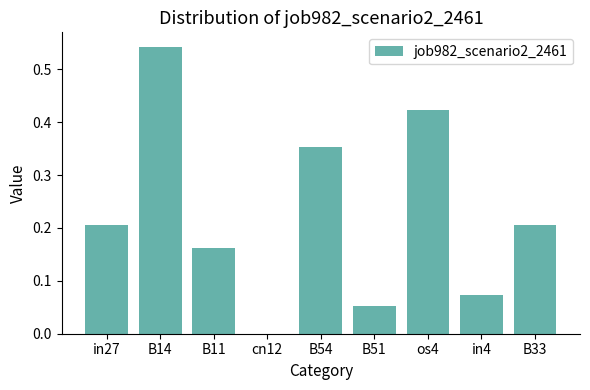

At which label is the value closest to 0?

cn12